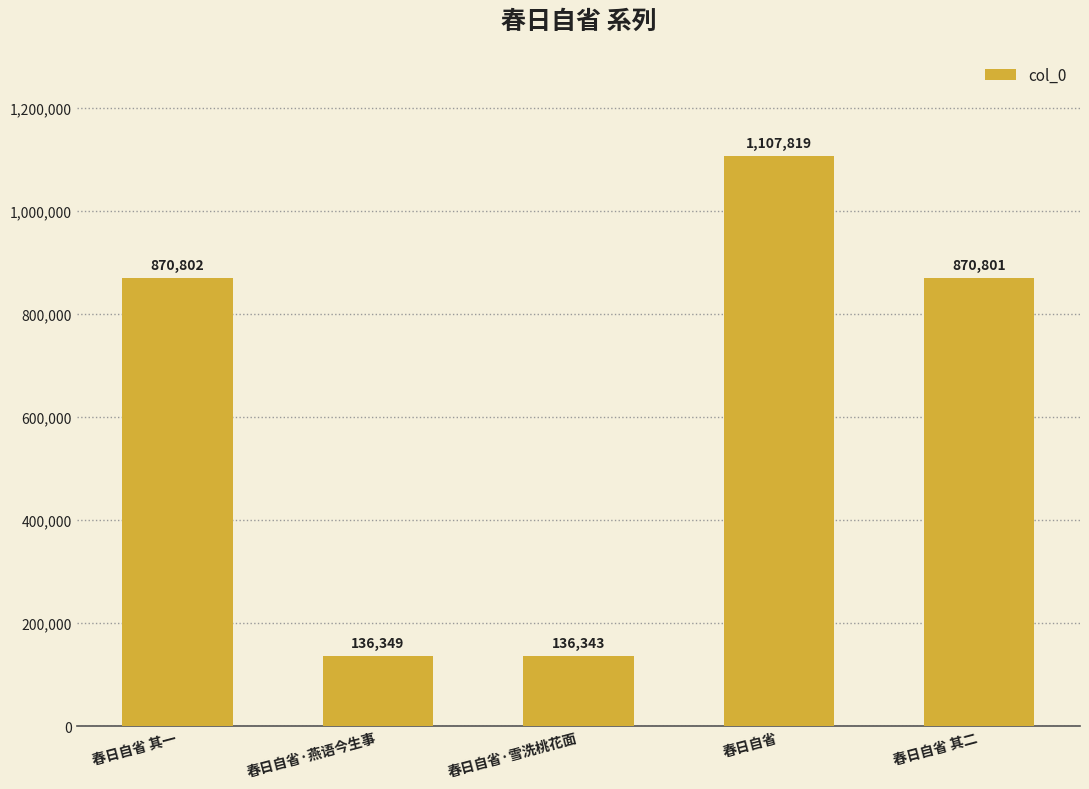

Between 春日自省 其一 and 春日自省·燕语今生事, which is larger?

春日自省 其一